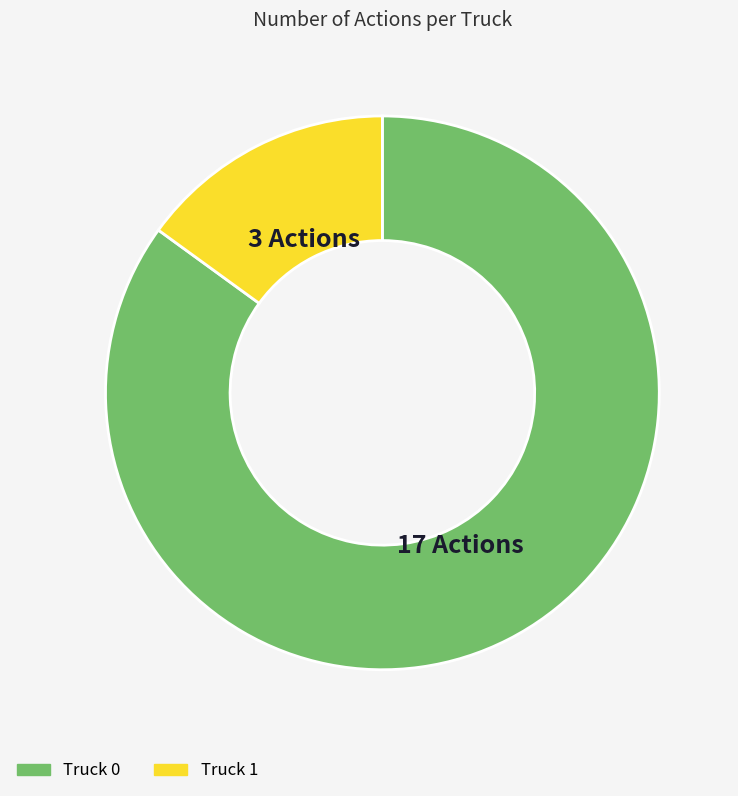

Which category accounts for the majority?

Truck 0